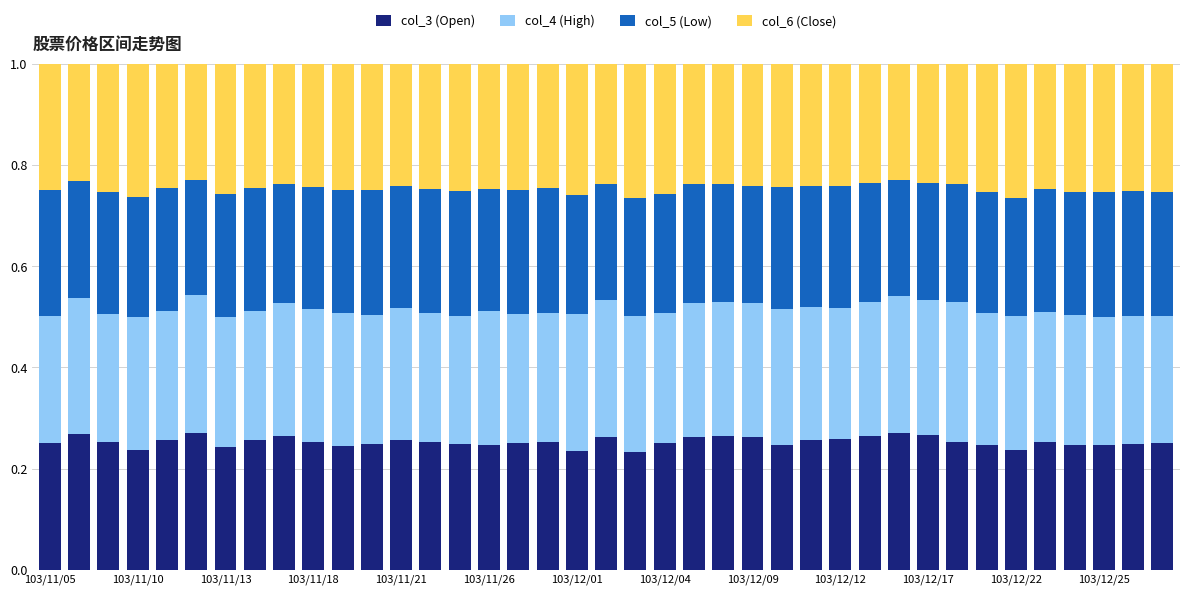

What is the sum of all col_3 (Open) values?

9.9